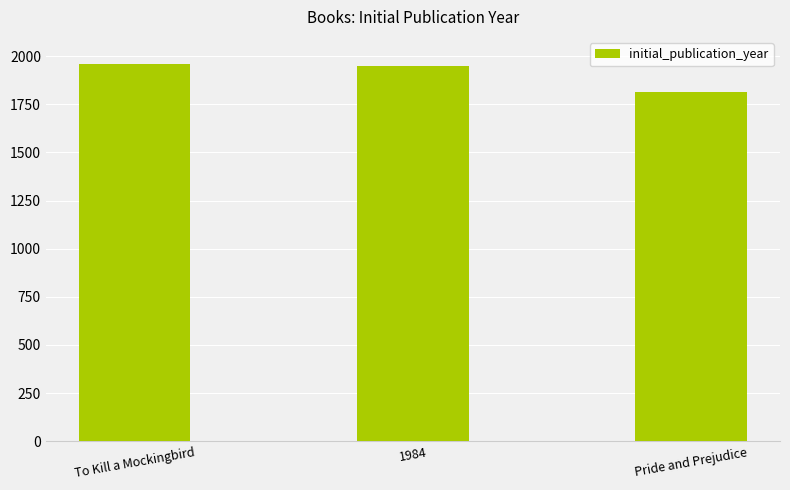

The value at 1984 is 786. True or false?

False